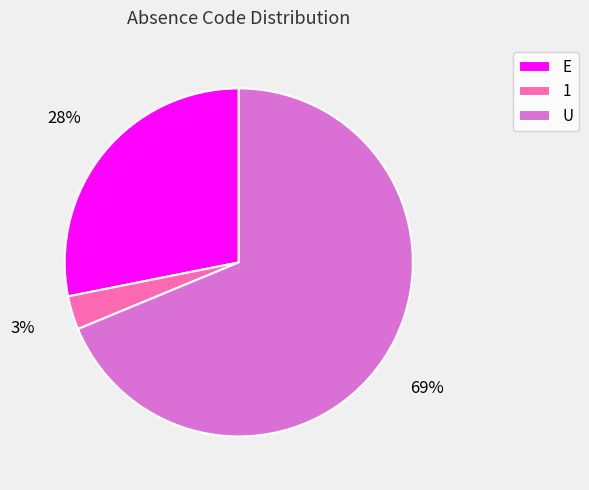

What percentage is the U slice, to the nearest percent?

69%